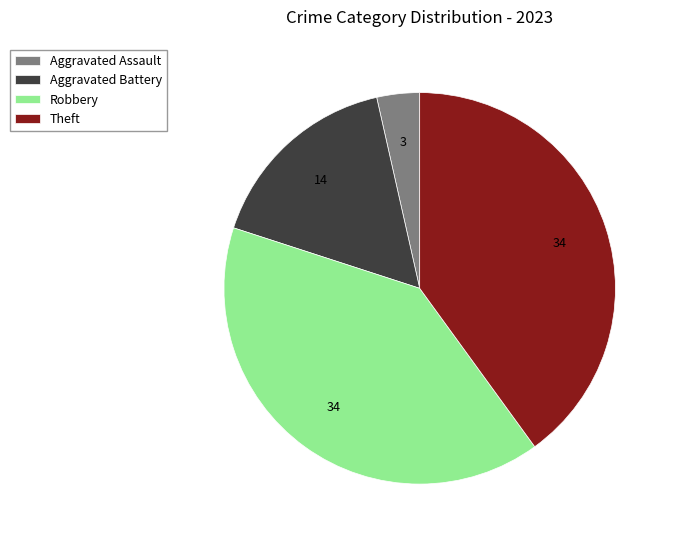

Which has a higher value, Robbery or Aggravated Battery?

Robbery